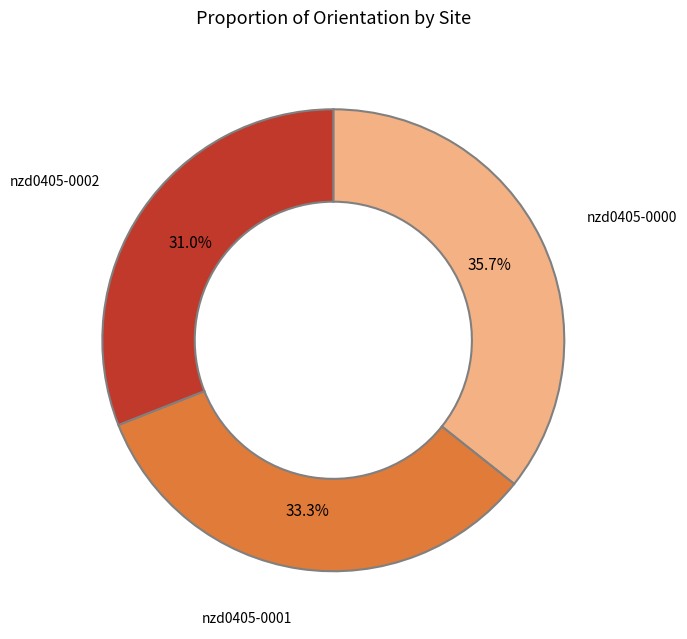

How many slices are in this pie chart?

3